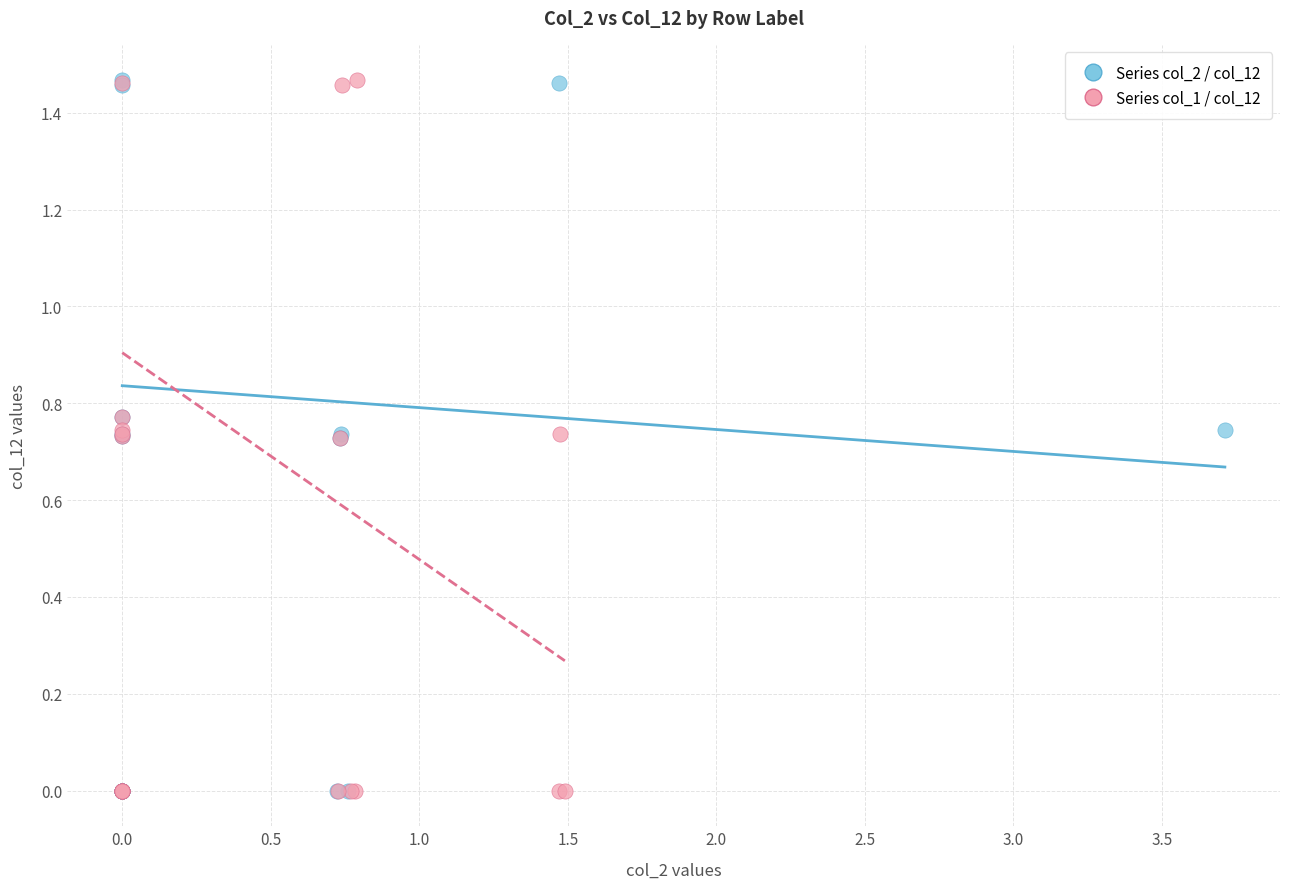

What are all the series names shown in the legend?

Series col_2 / col_12, Series col_1 / col_12